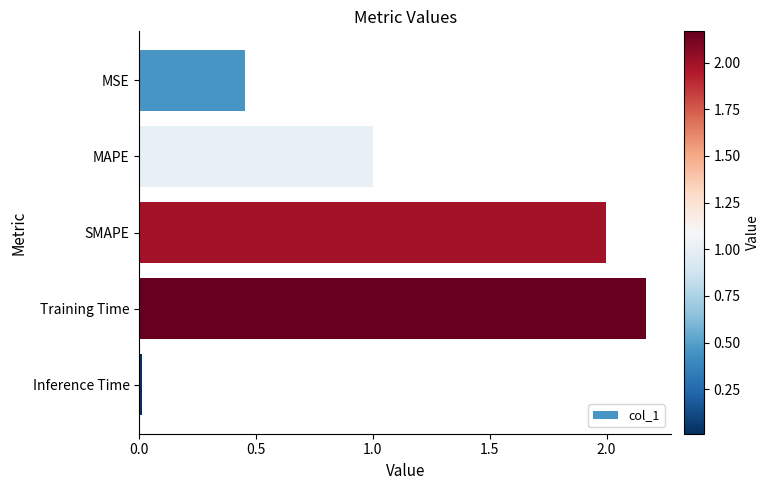

What is the label of the 5th bar from the bottom?

MSE